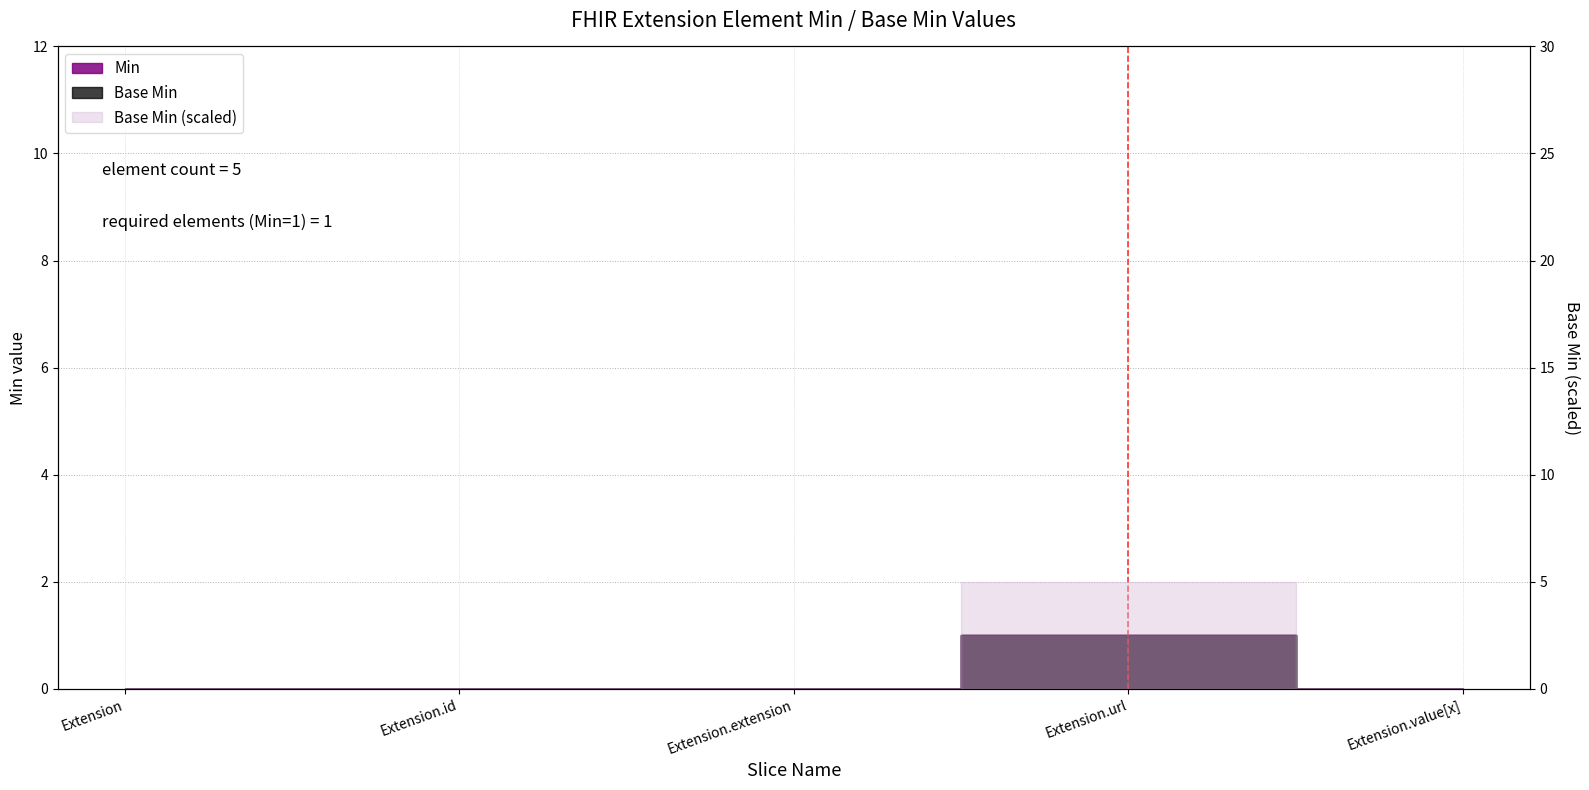

True or false: Min and Base Min intersect in this chart.

False